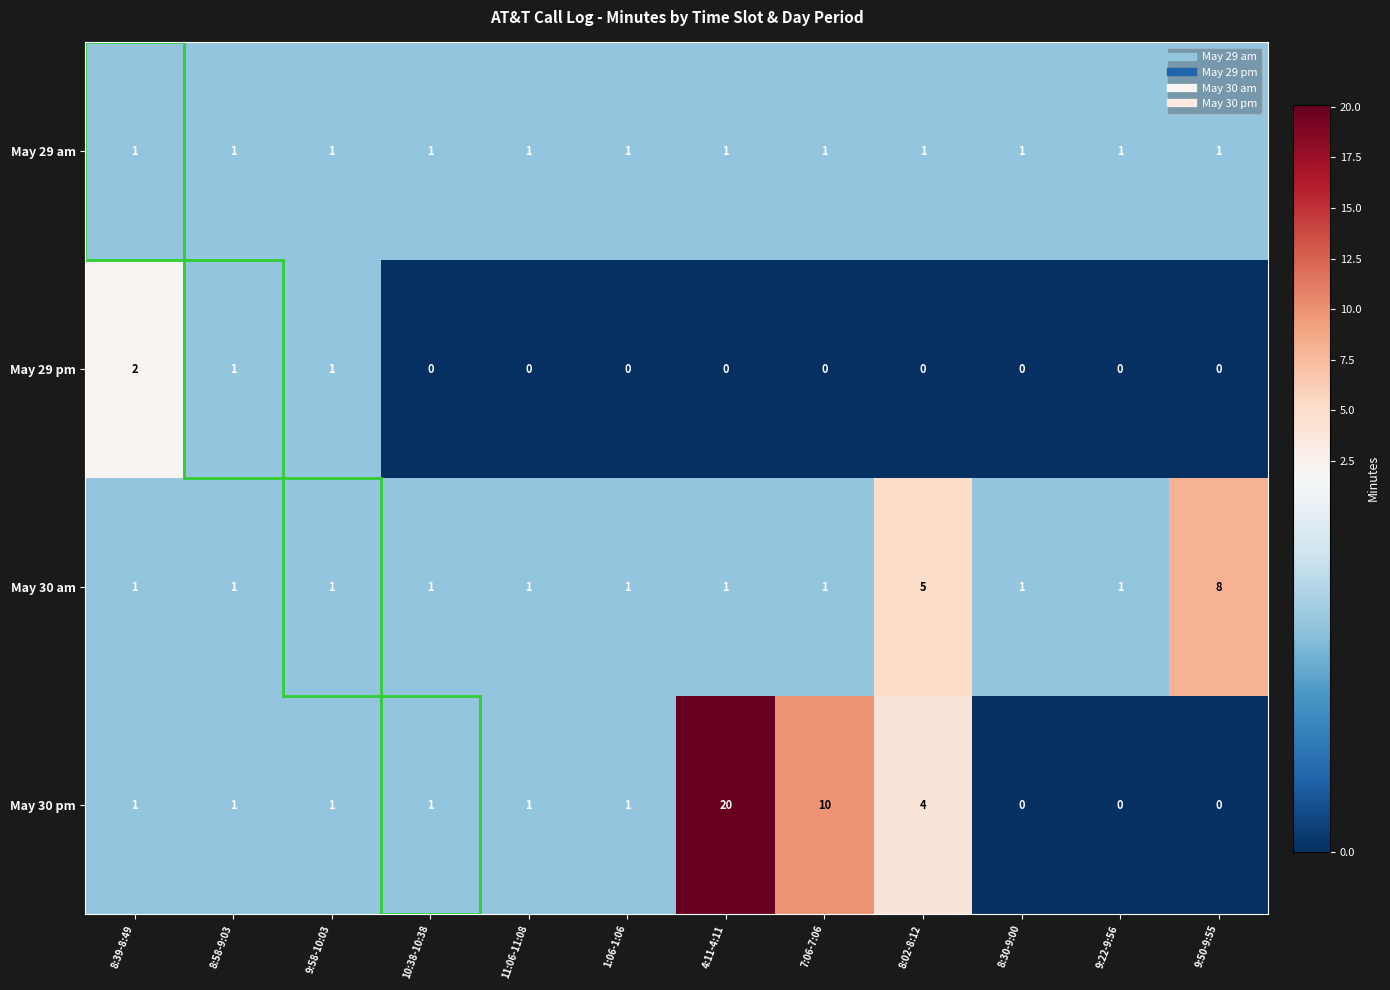

List the series in order of their overall mean, lowest first.

May 29 pm, May 29 am, May 30 am, May 30 pm